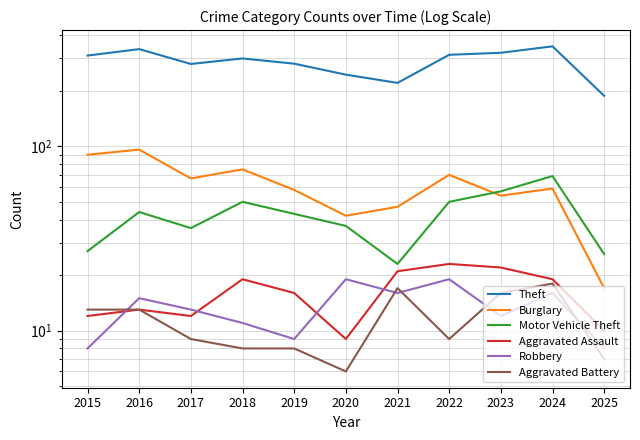

Reading right to left, what are all the values shown in this chart?

Theft: 188	349	322	314	221	245	281	300	280	337	311
Burglary: 17	59	54	70	47	42	58	75	67	96	90
Motor Vehicle Theft: 26	69	57	50	23	37	43	50	36	44	27
Aggravated Assault: 10	19	22	23	21	9	16	19	12	13	12
Robbery: 8	16	12	19	16	19	9	11	13	15	8
Aggravated Battery: 7	18	16	9	17	6	8	8	9	13	13